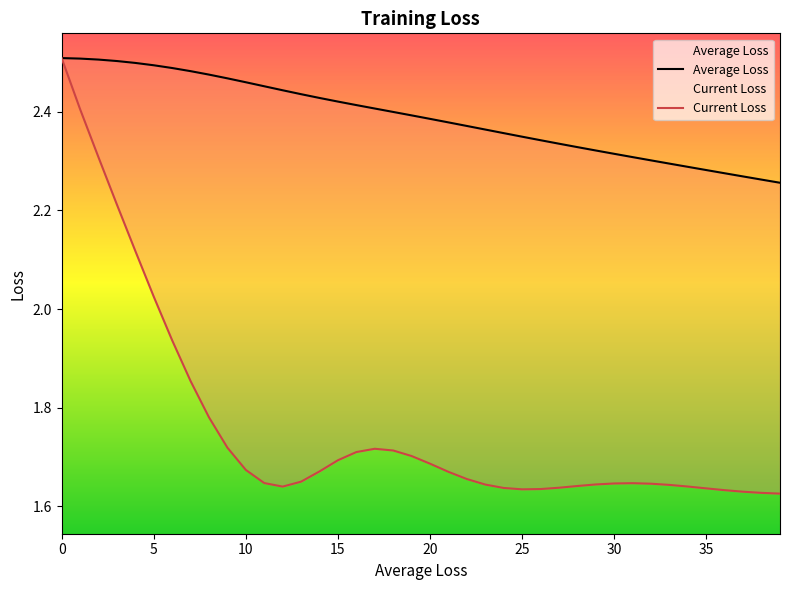

Does the chart display data point markers on the line(s)?

No